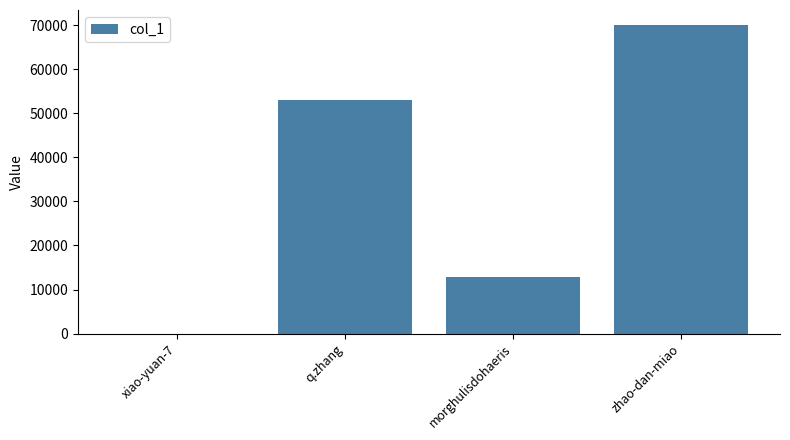

What is the difference between the values at zhao-dan-miao and q.zhang?

17001